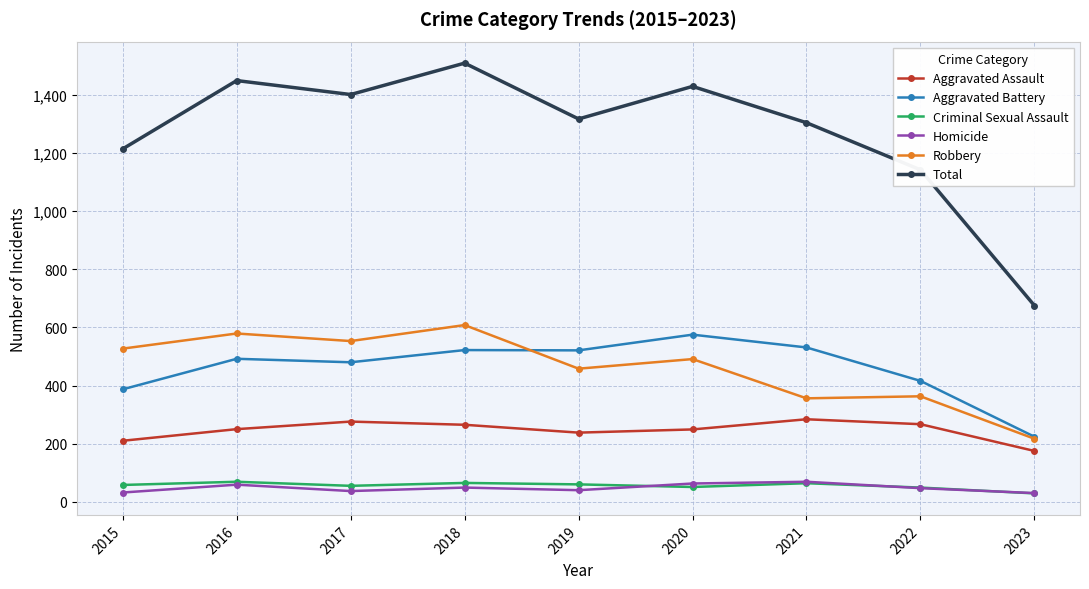

What is the highest value of the Aggravated Assault series?

284